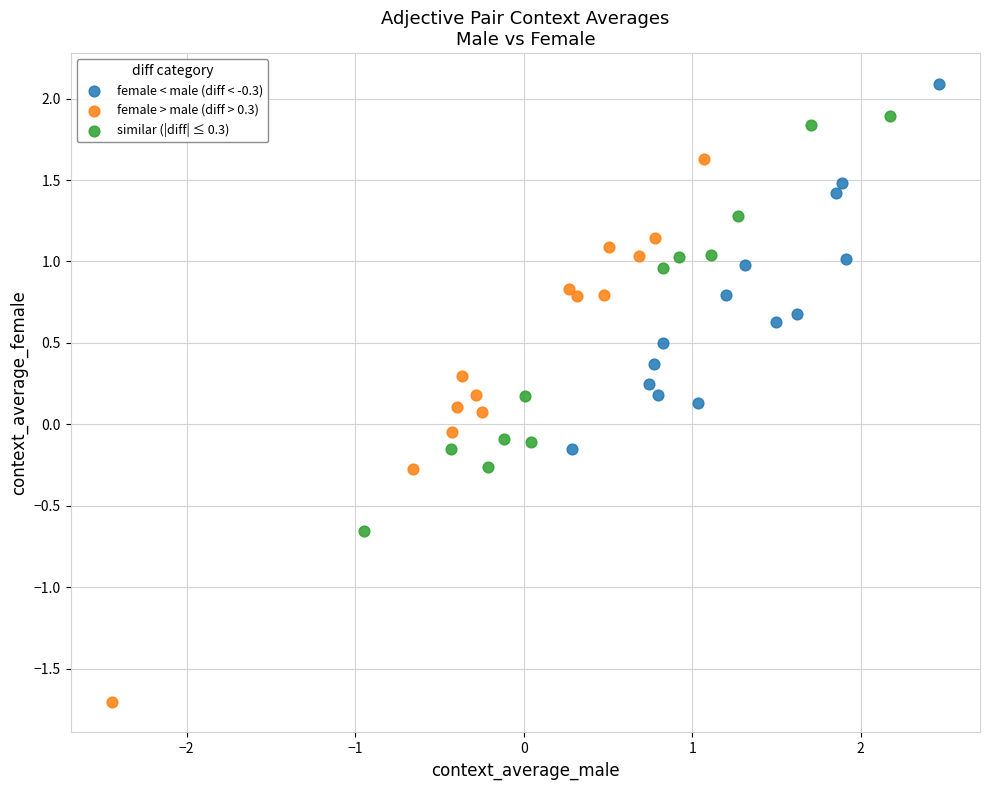

Which series reaches the maximum Y coordinate?

female < male (diff < -0.3)